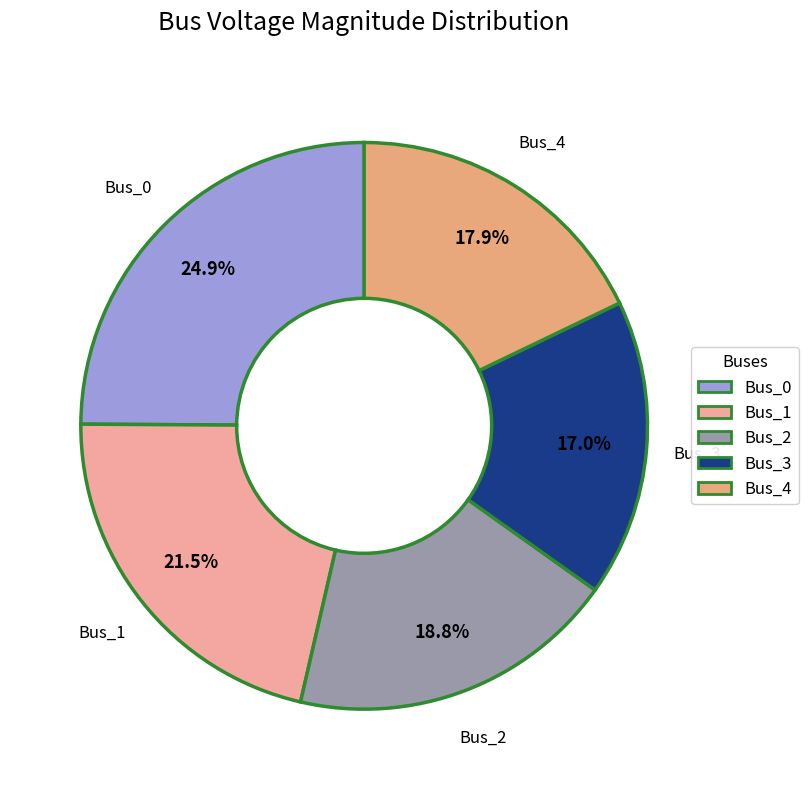

The Bus_2 slice represents 19% of the pie. True or false?

True